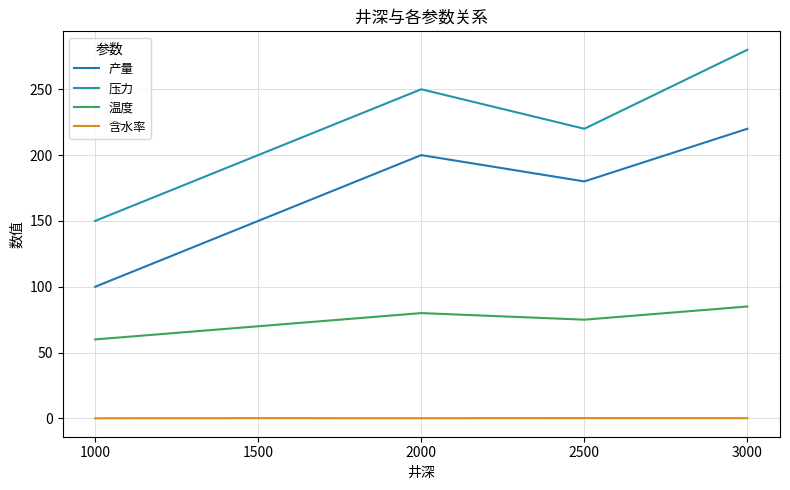

Is it true that 产量 equals 220.0 at 3000?

True